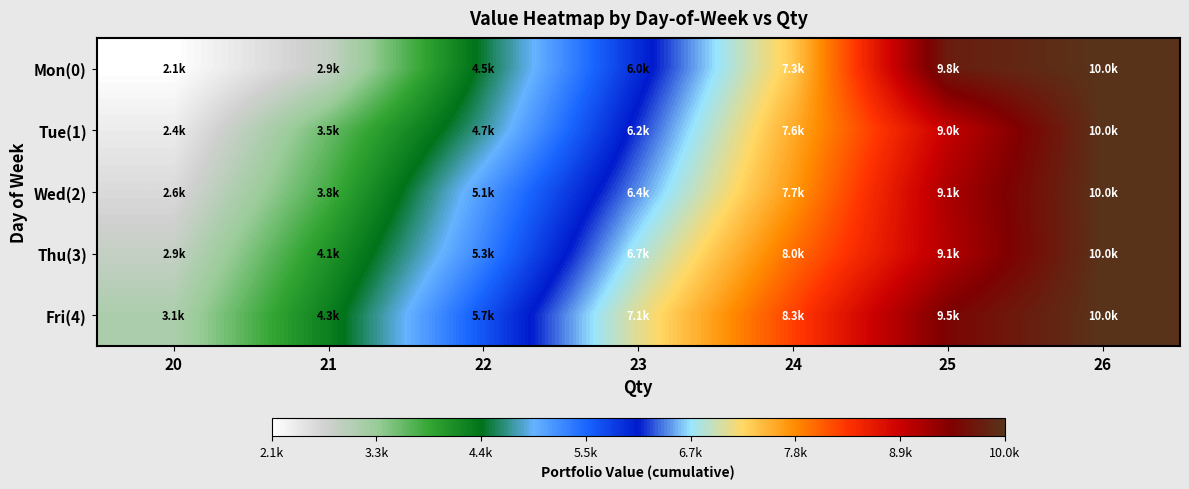

Reading left to right, transcribe all the data shown in this chart.

Mon(0): 20=2148.3	21=2851.2	22=4491.7	23=5960.4	24=7343.8	25=9786.0	26=10044.8
Tue(1): 20=2391.4	21=3547.5	22=4723.1	23=6181.4	24=7555.2	25=8955.3	26=10044.8
Wed(2): 20=2613.6	21=3752.4	22=5148.6	23=6424.0	24=7690.3	25=9145.3	26=10044.8
Thu(3): 20=2851.2	21=4050.0	22=5315.6	23=6749.6	24=7971.7	25=9089.2	26=10044.8
Fri(4): 20=3085.9	21=4279.7	22=5662.1	23=7063.2	24=8262.6	25=9516.8	26=10044.8